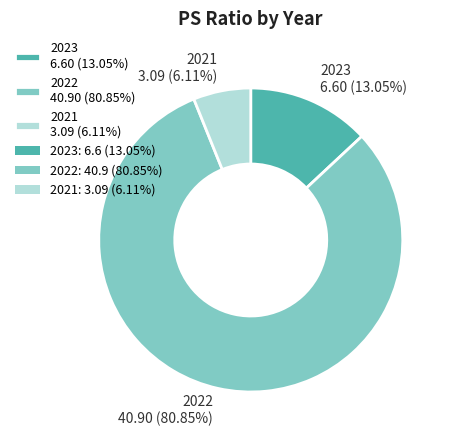

Which slice is the smallest?

2021